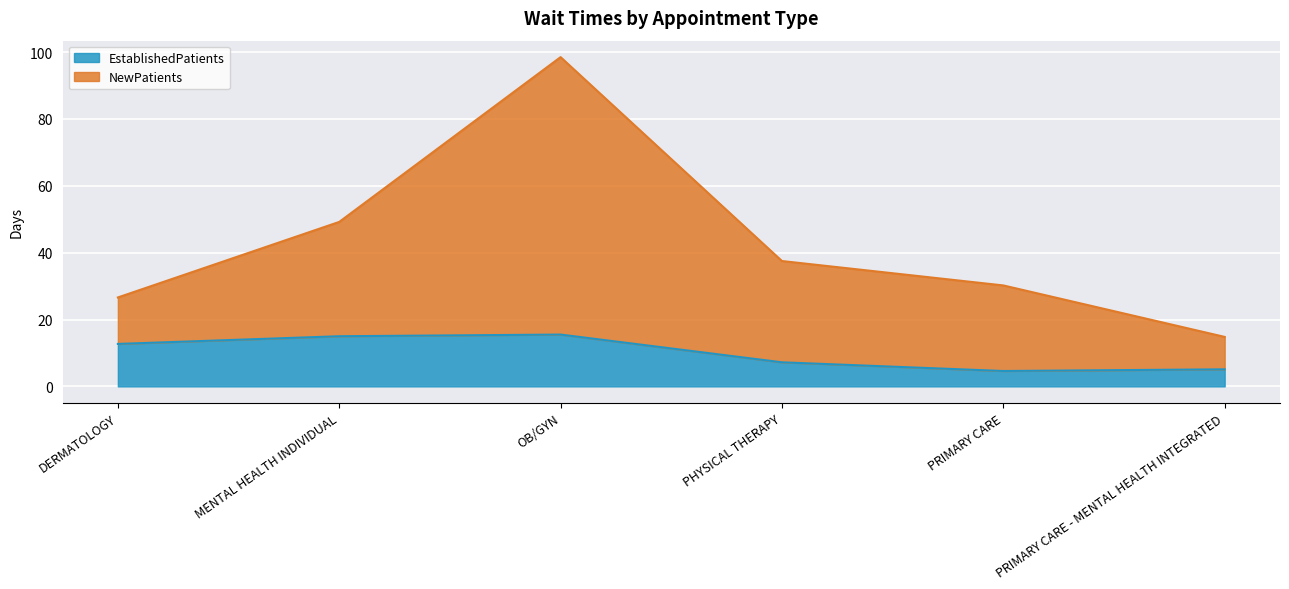

Does the chart display data point markers on the line(s)?

No